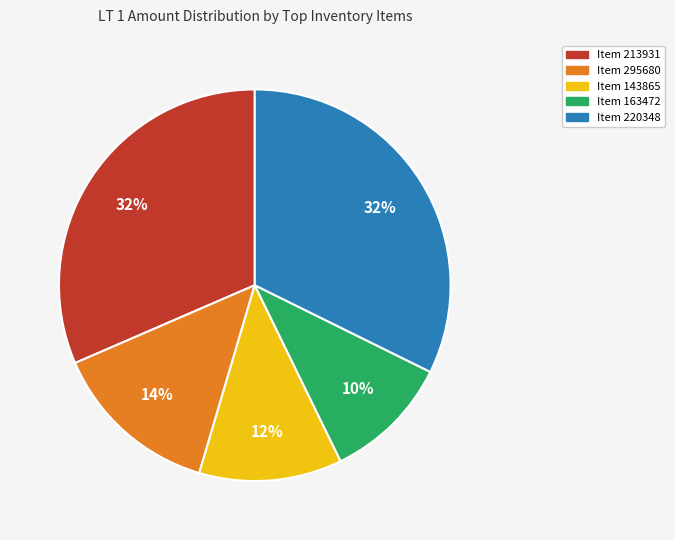

To the nearest percent, what is the average slice percentage?

20%